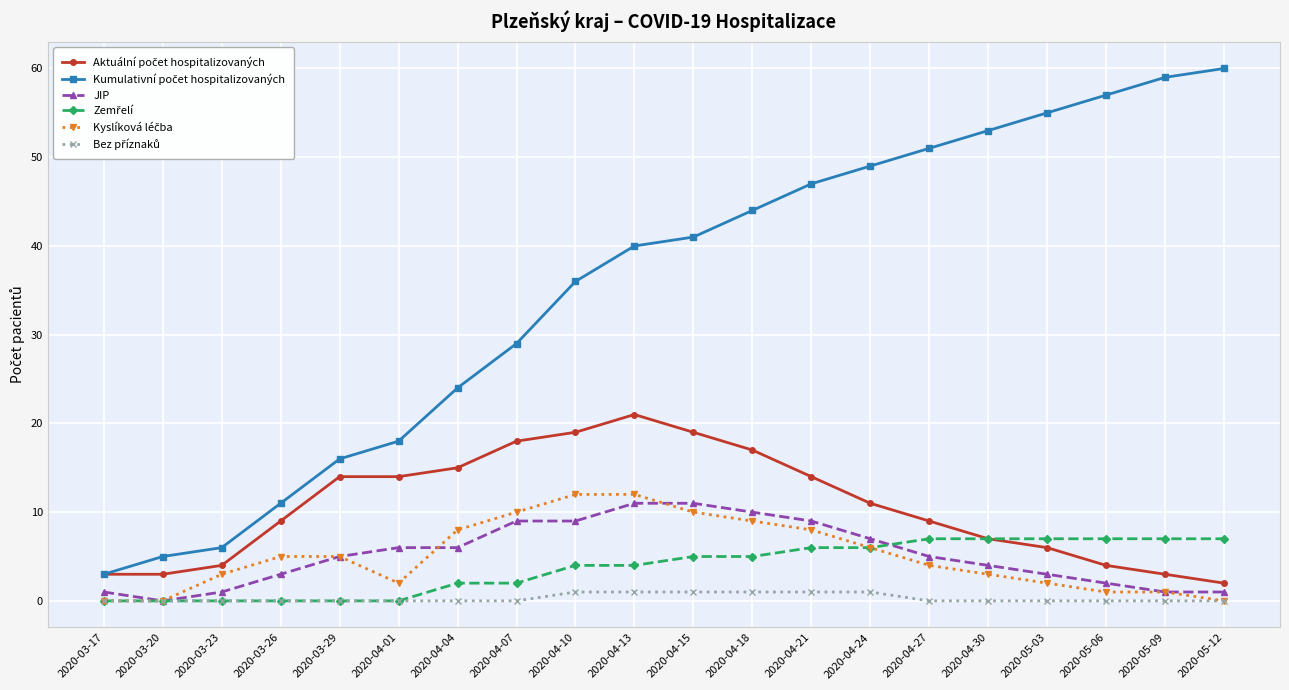

How many lines are shown in the chart?

6